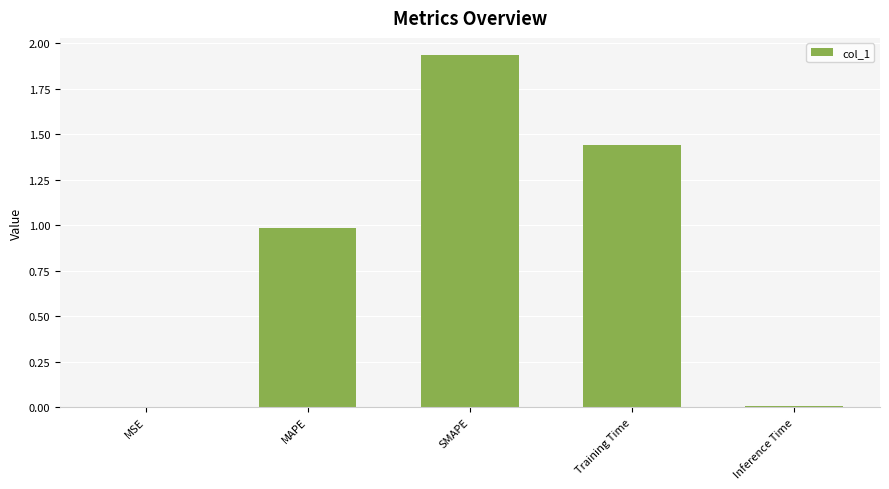

True or false: the data shows 2.6 at SMAPE.

False